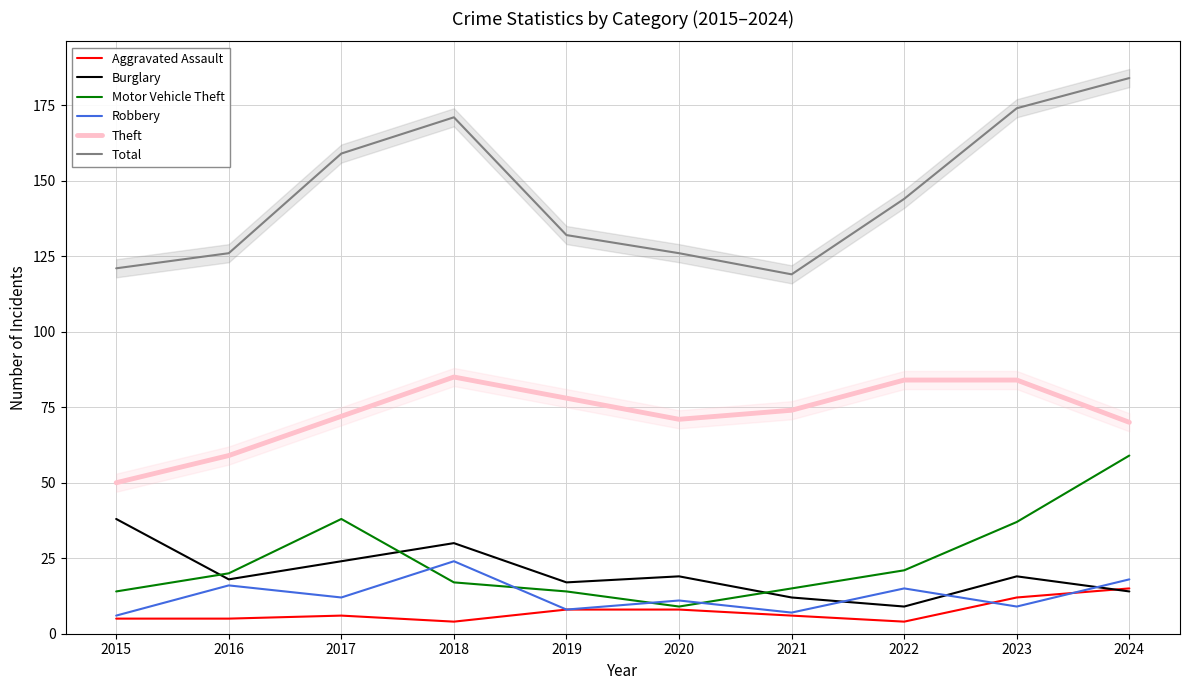

What is the maximum value for Total?

184